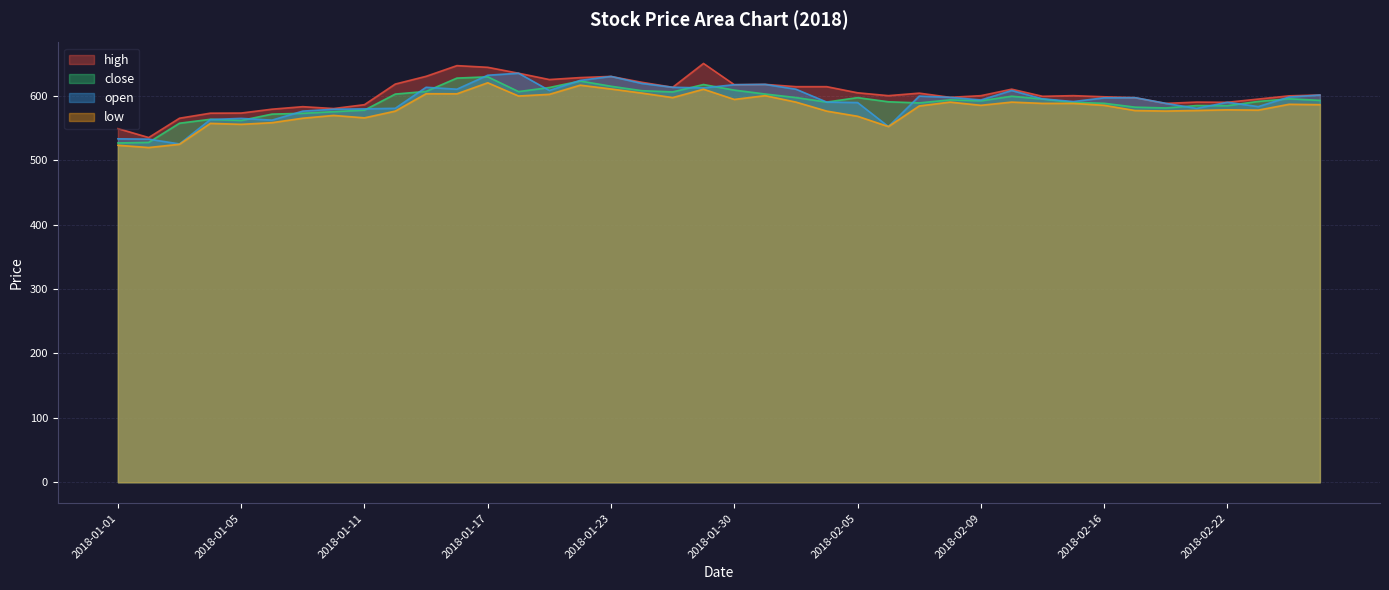

Is it true that high equals 257.2 at 2018-01-29?

False